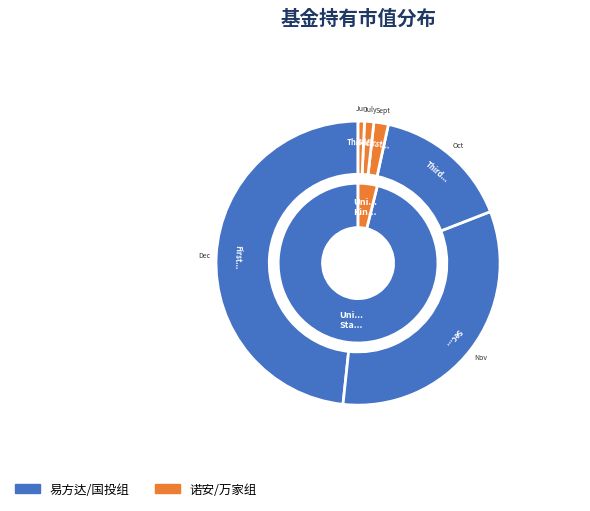

How many segments does this pie chart have?

6